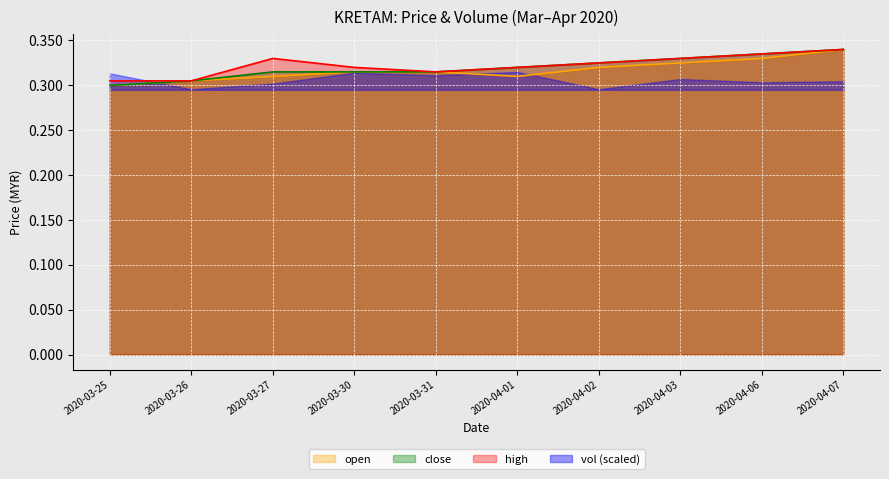

True or false: close and high intersect in this chart.

False